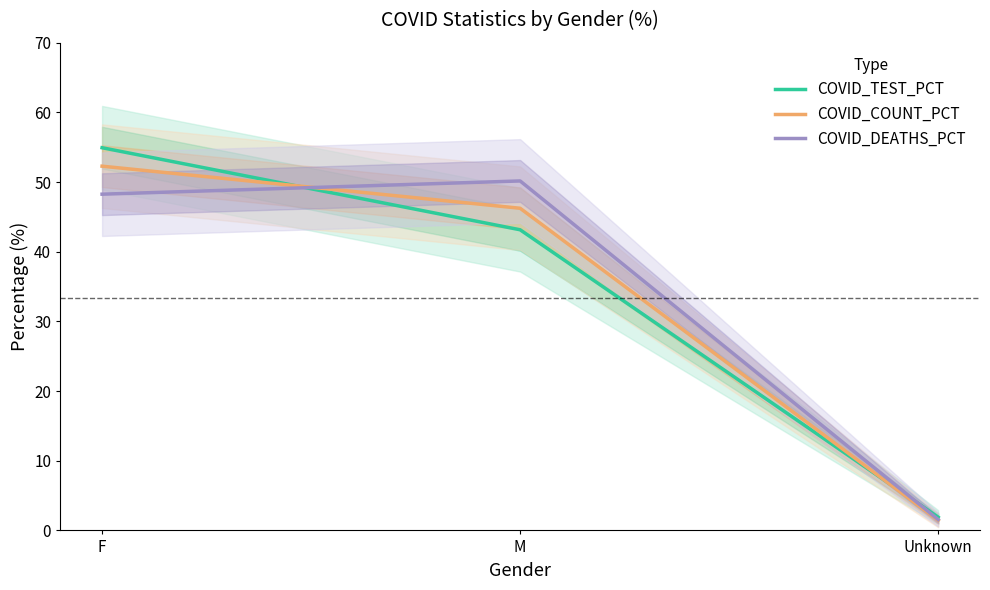

At which category is the sum across all series the highest?

F